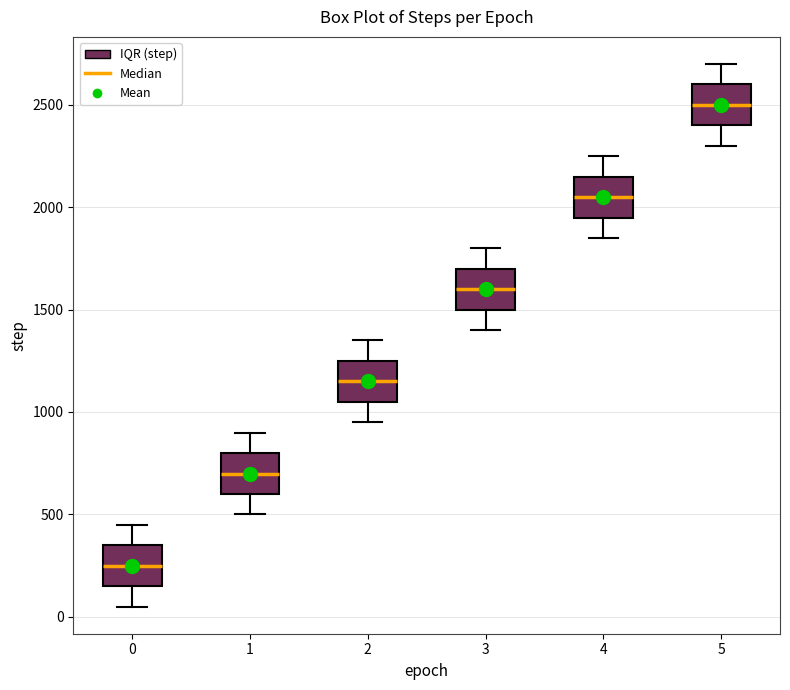

Where is the lower edge of the box at x = 2 on the y-axis? The values are not printed on the chart, so give them approximately, as read against the axis.

1050